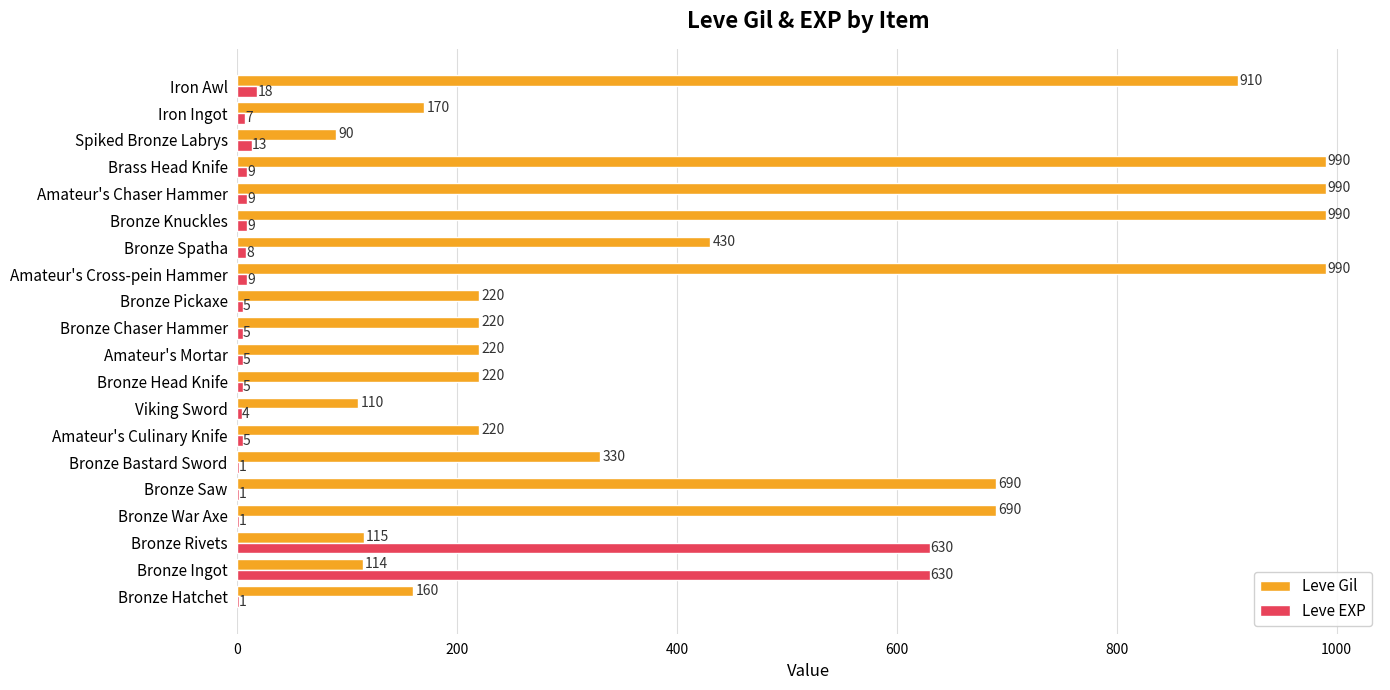

Which series changed the most between Bronze Head Knife and Amateur's Chaser Hammer?

Leve Gil